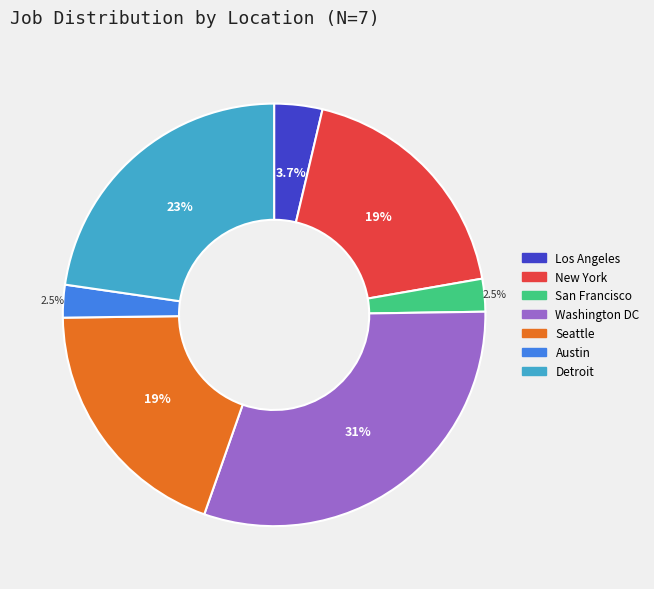

Is there a majority slice in this chart?

No